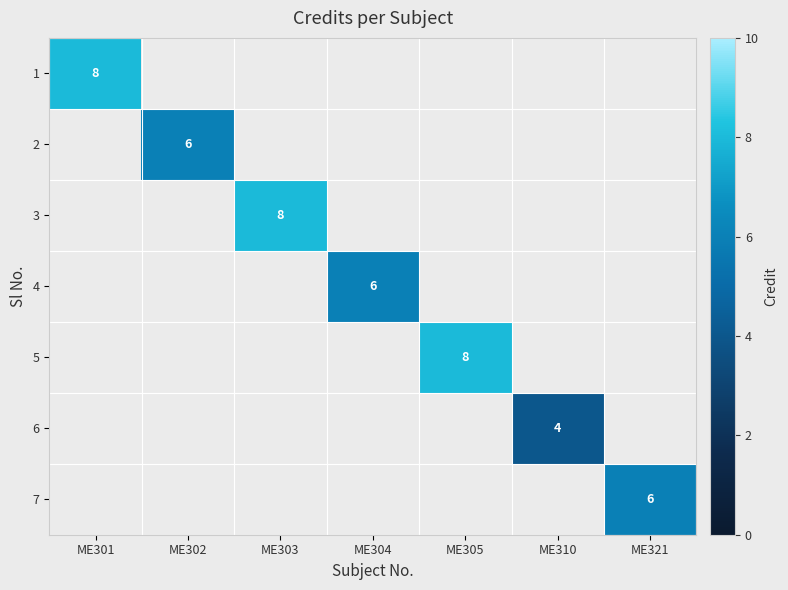

Rank the series by their maximum value, from lowest to highest.

6, 2, 4, 7, 1, 3, 5